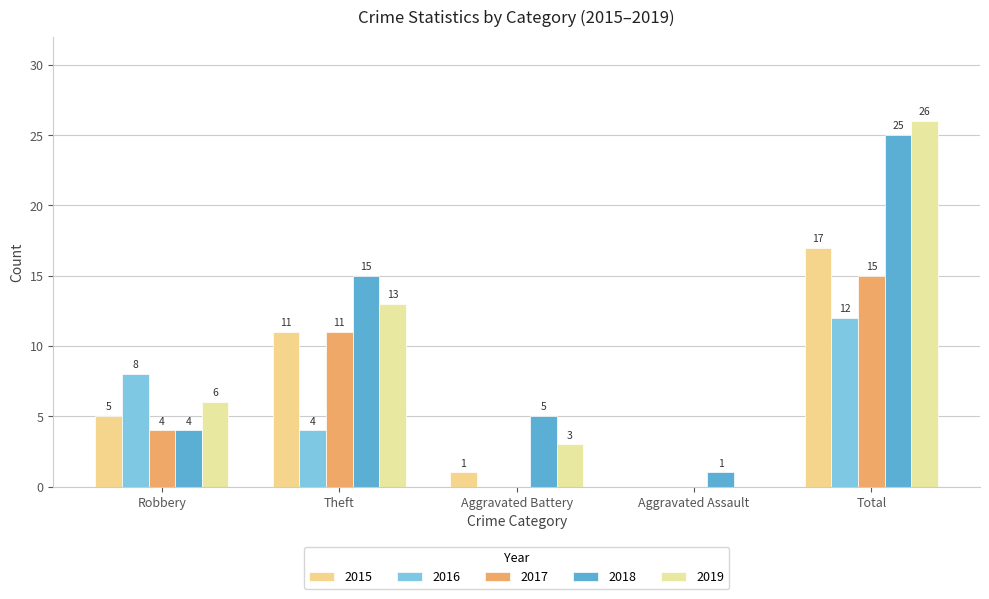

Reading left to right, list all the values displayed in this chart.

2015: Robbery=5	Theft=11	Aggravated Battery=1	Aggravated Assault=0	Total=17
2016: Robbery=8	Theft=4	Aggravated Battery=0	Aggravated Assault=0	Total=12
2017: Robbery=4	Theft=11	Aggravated Battery=0	Aggravated Assault=0	Total=15
2018: Robbery=4	Theft=15	Aggravated Battery=5	Aggravated Assault=1	Total=25
2019: Robbery=6	Theft=13	Aggravated Battery=3	Aggravated Assault=0	Total=26